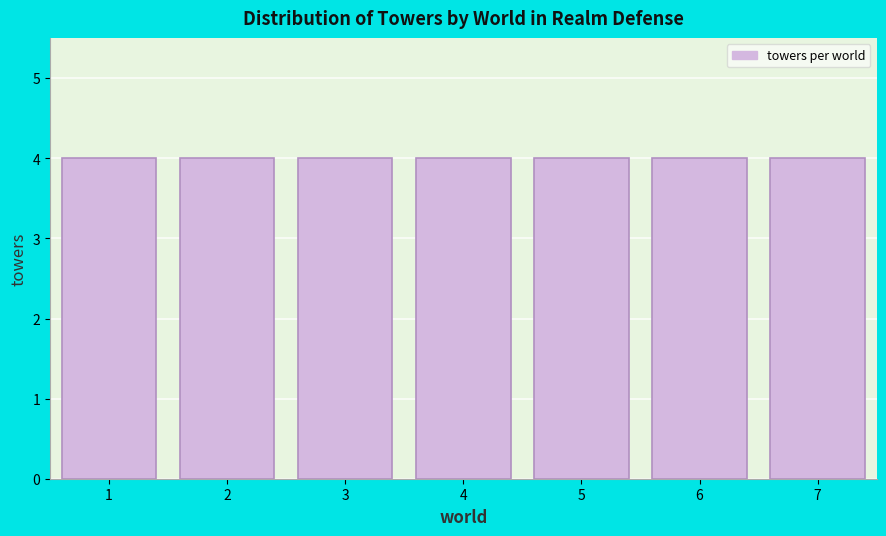

How tall is the bar that spans 5.5 to 6.5 on the x-axis? The values are not printed on the chart, so give them approximately, as read against the axis.

4